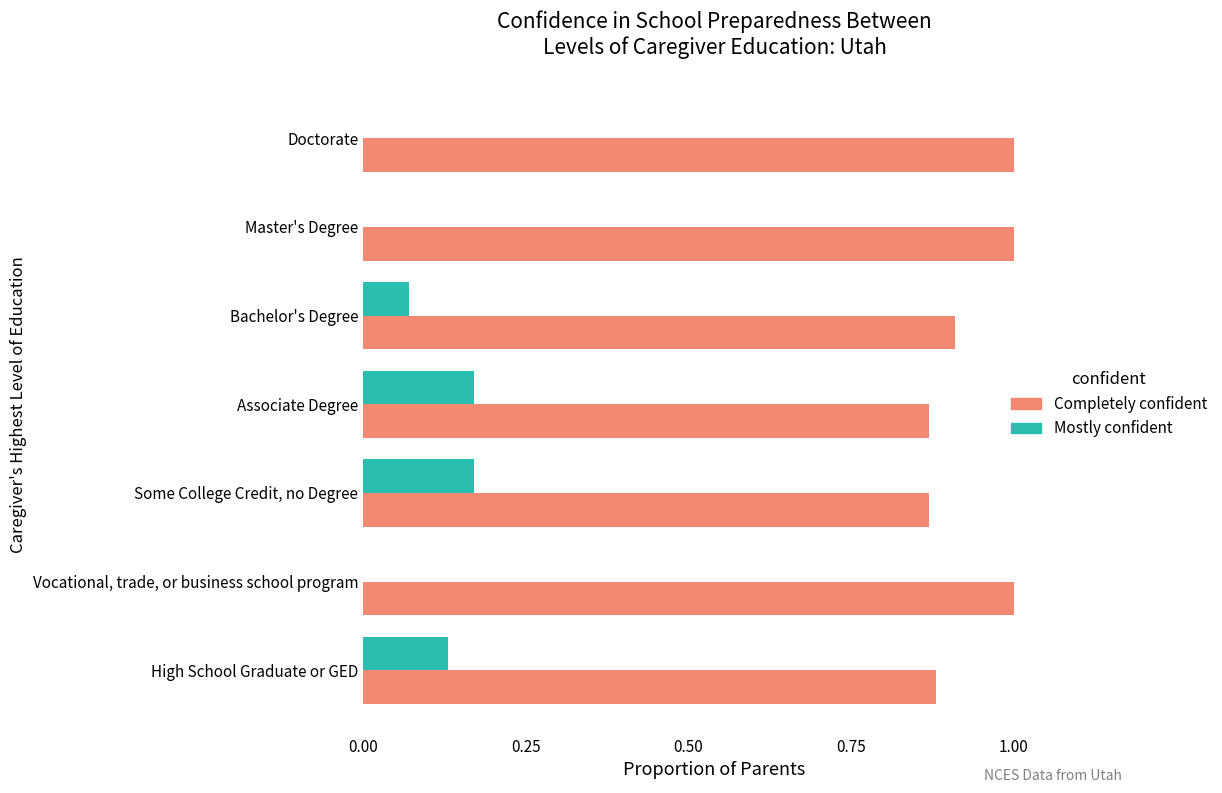

Read the Completely confident value at Doctorate.

1.0